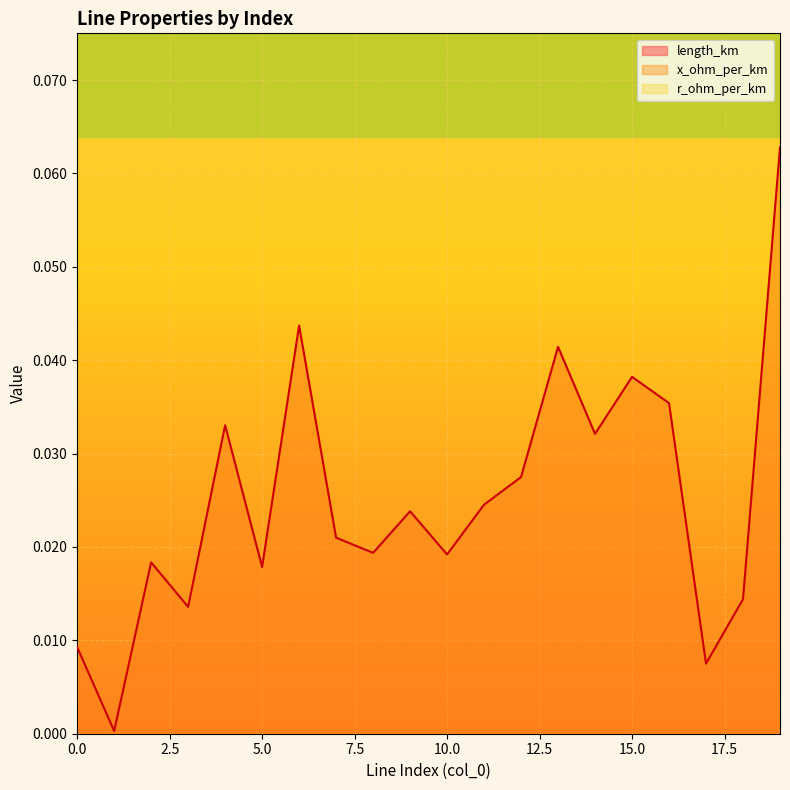

What is the value of the r_ohm_per_km point at the 6th from the left?

0.1